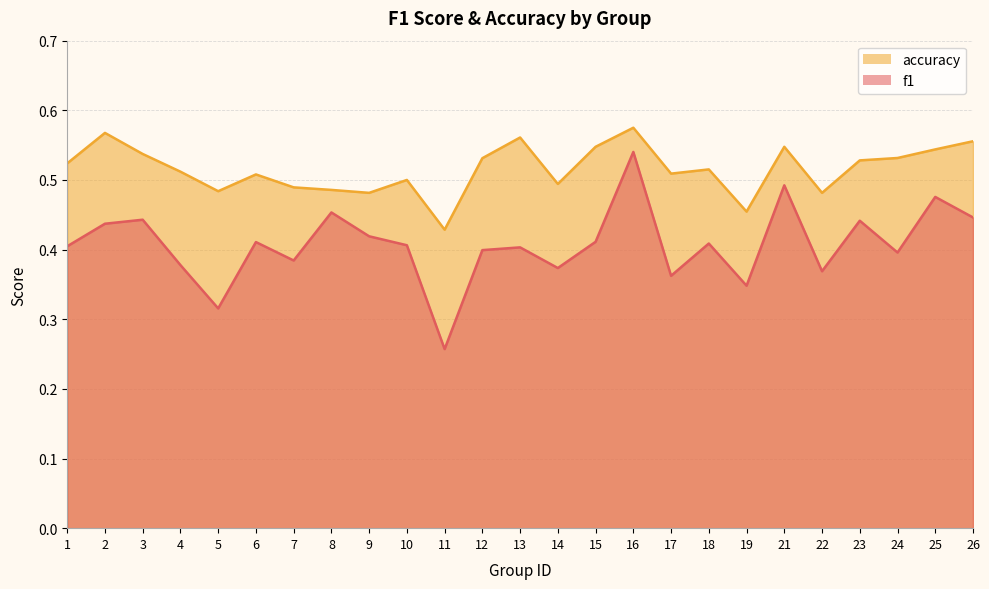

True or false: f1 has more than 1 points higher than both neighbors.

True